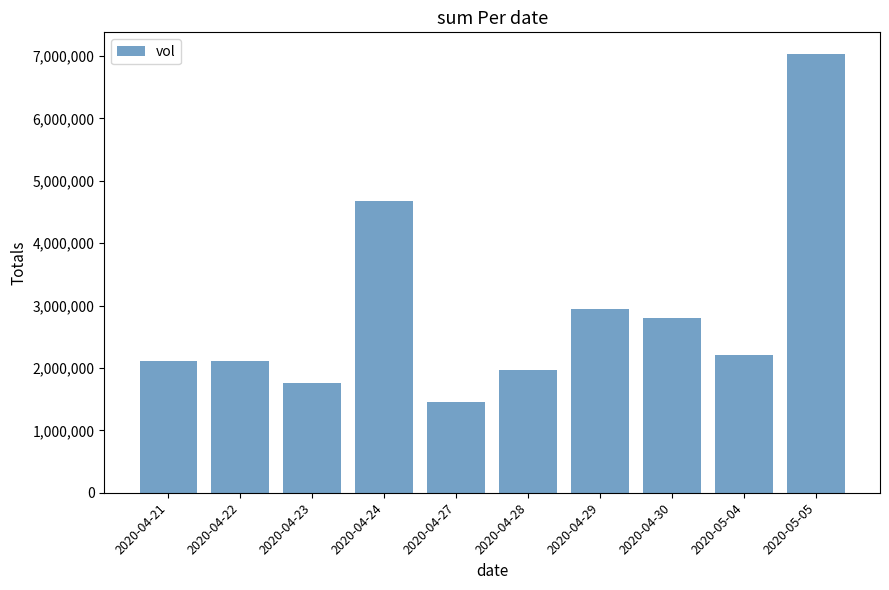

What is the smallest value displayed?

1460300